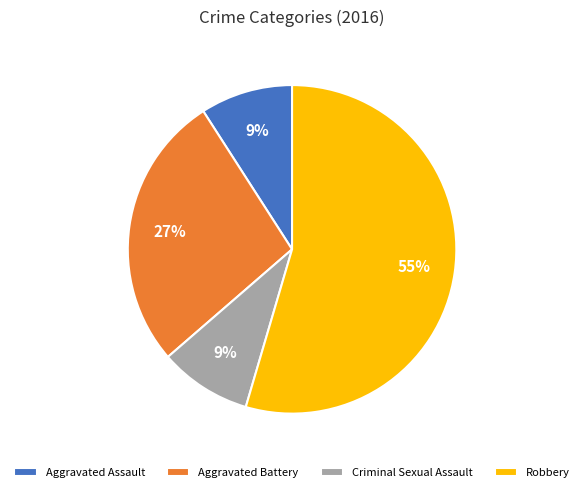

What percentage is the Aggravated Assault slice, to the nearest percent?

9%